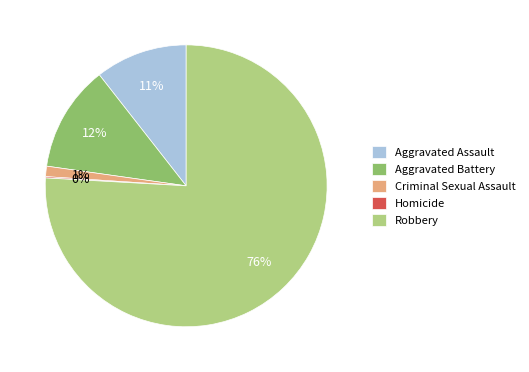

Which category has the biggest portion of the pie?

Robbery